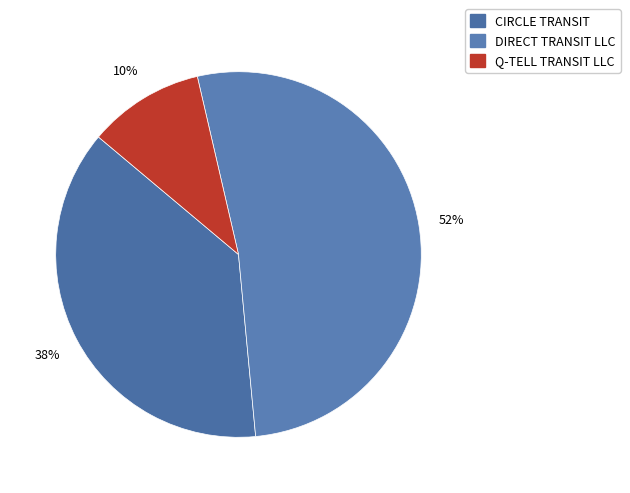

Rank the categories by value from lowest to highest.

Q-TELL TRANSIT LLC, CIRCLE TRANSIT, DIRECT TRANSIT LLC